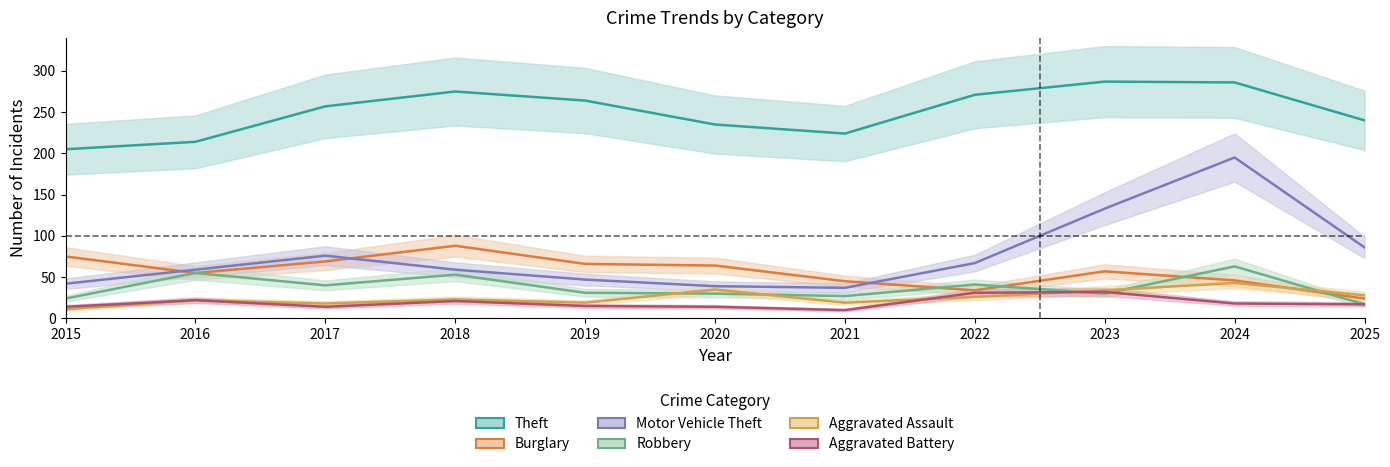

Between 2022 and 2025, which series saw the biggest shift?

Theft